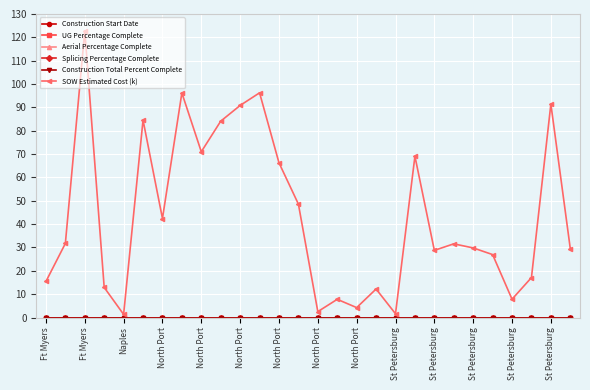

Which series has the widest spread of values?

SOW Estimated Cost (k)